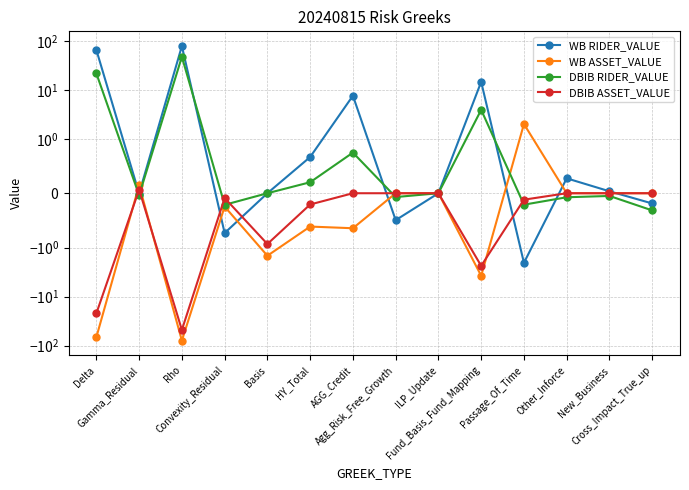

At how many categories does at least one series exceed 63?

2